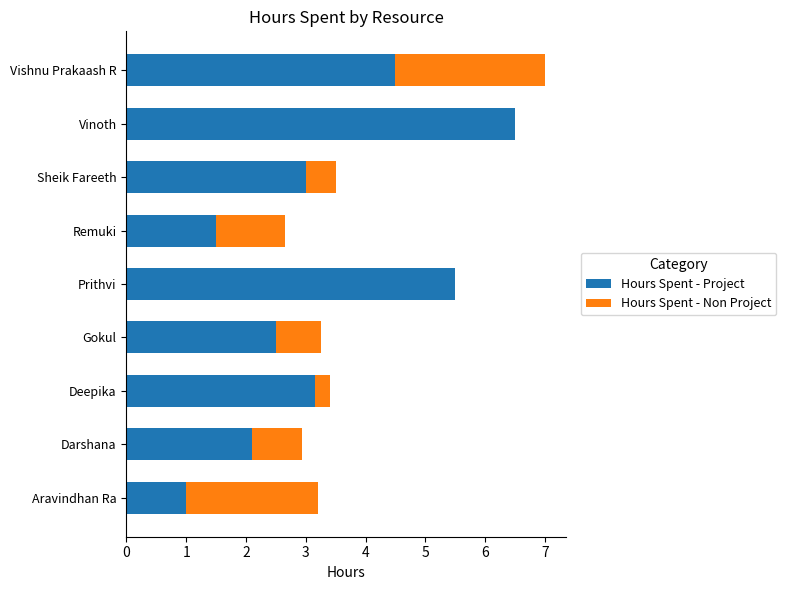

What is the average value of the Hours Spent - Project series?

3.3